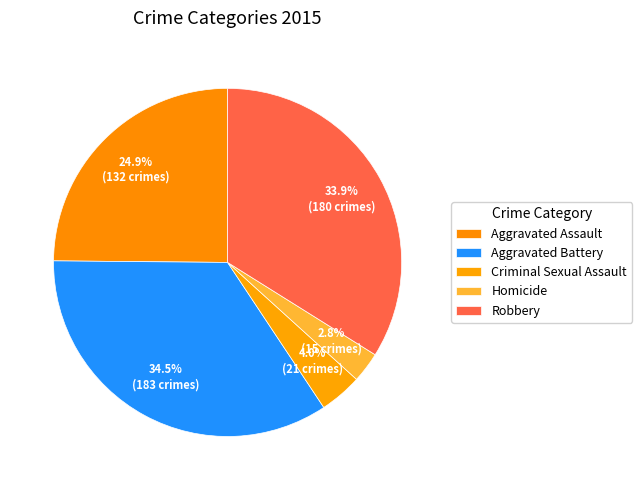

Count the number of slices in the pie.

5